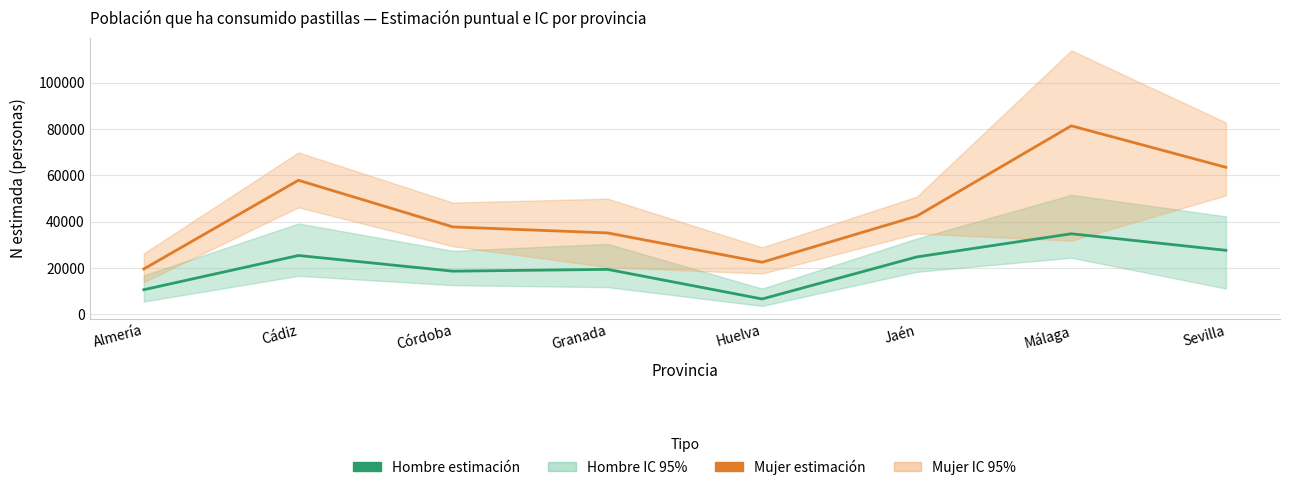

At which label is Mujer estimación closest to 50463?

Cádiz